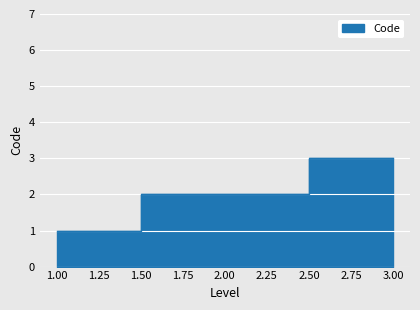

What is the ratio of the value at 2 to the value at 3?

0.7